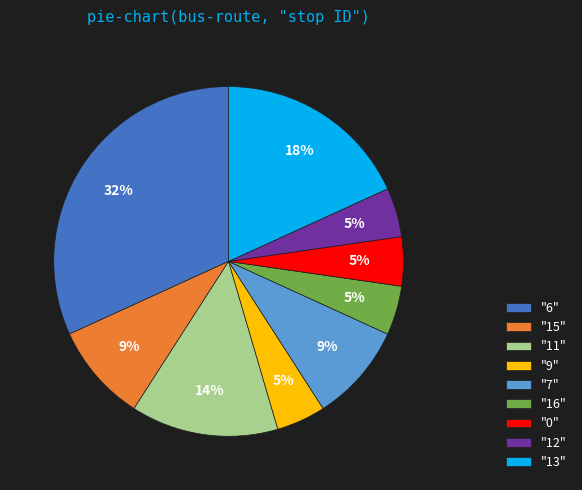

To the nearest percent, what portion does "11" represent?

14%